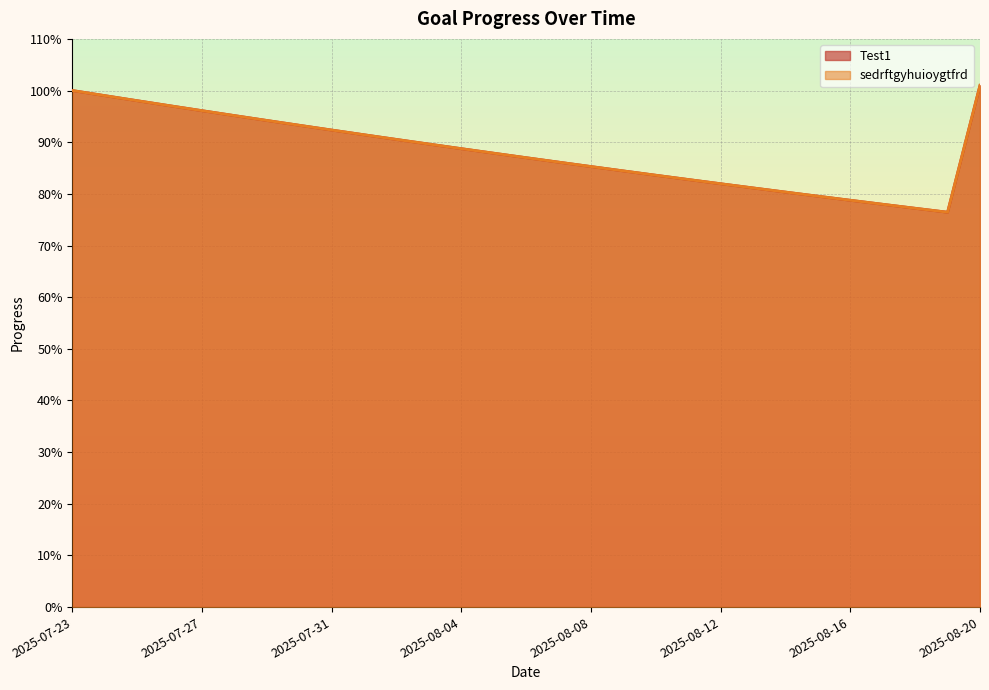

True or false: sedrftgyhuioygtfrd and Test1 cross at least once.

False